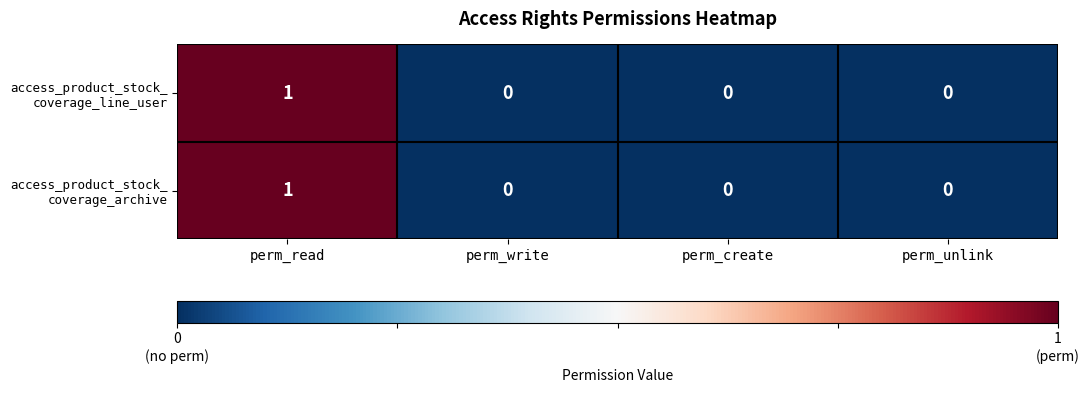

At which category is the sum across all series the highest?

perm_read